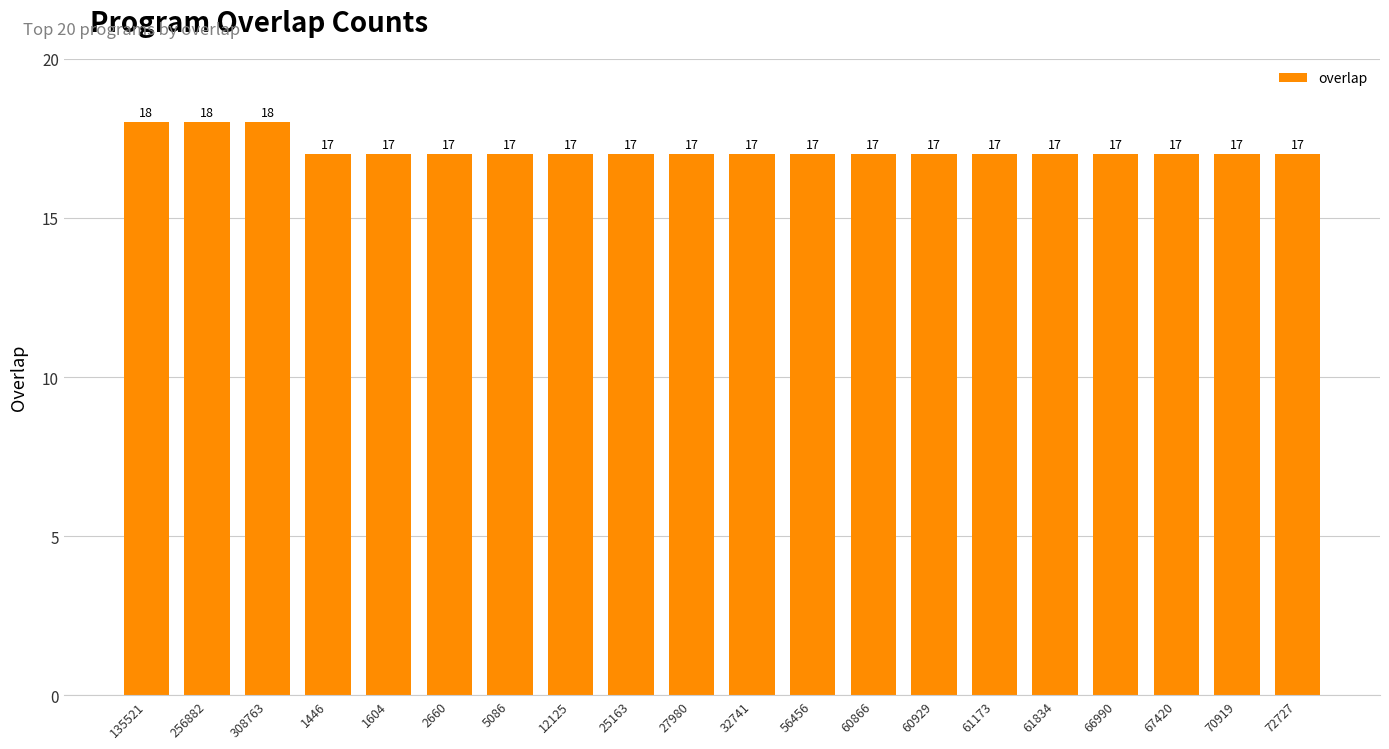

The chart shows a value of 28 at 308763. True or false?

False